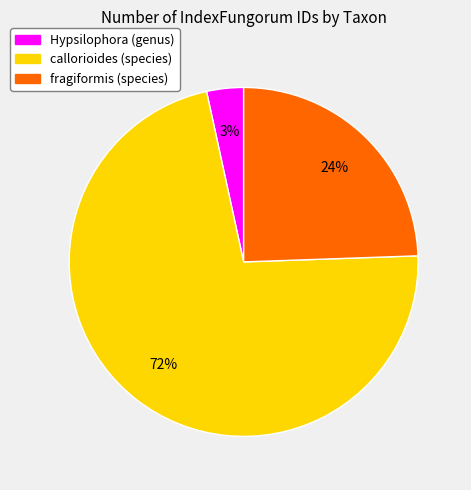

To the nearest percent, what is the difference between the fragiformis (species) and Hypsilophora (genus) slice percentages?

21%